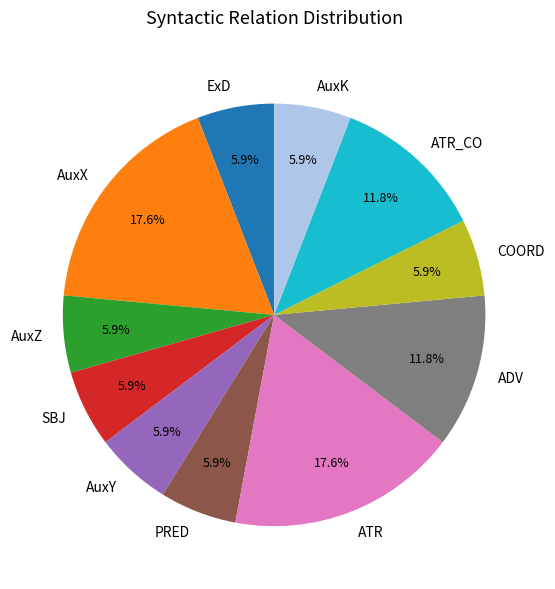

What percentage is NOT represented by ATR_CO?

88.2%